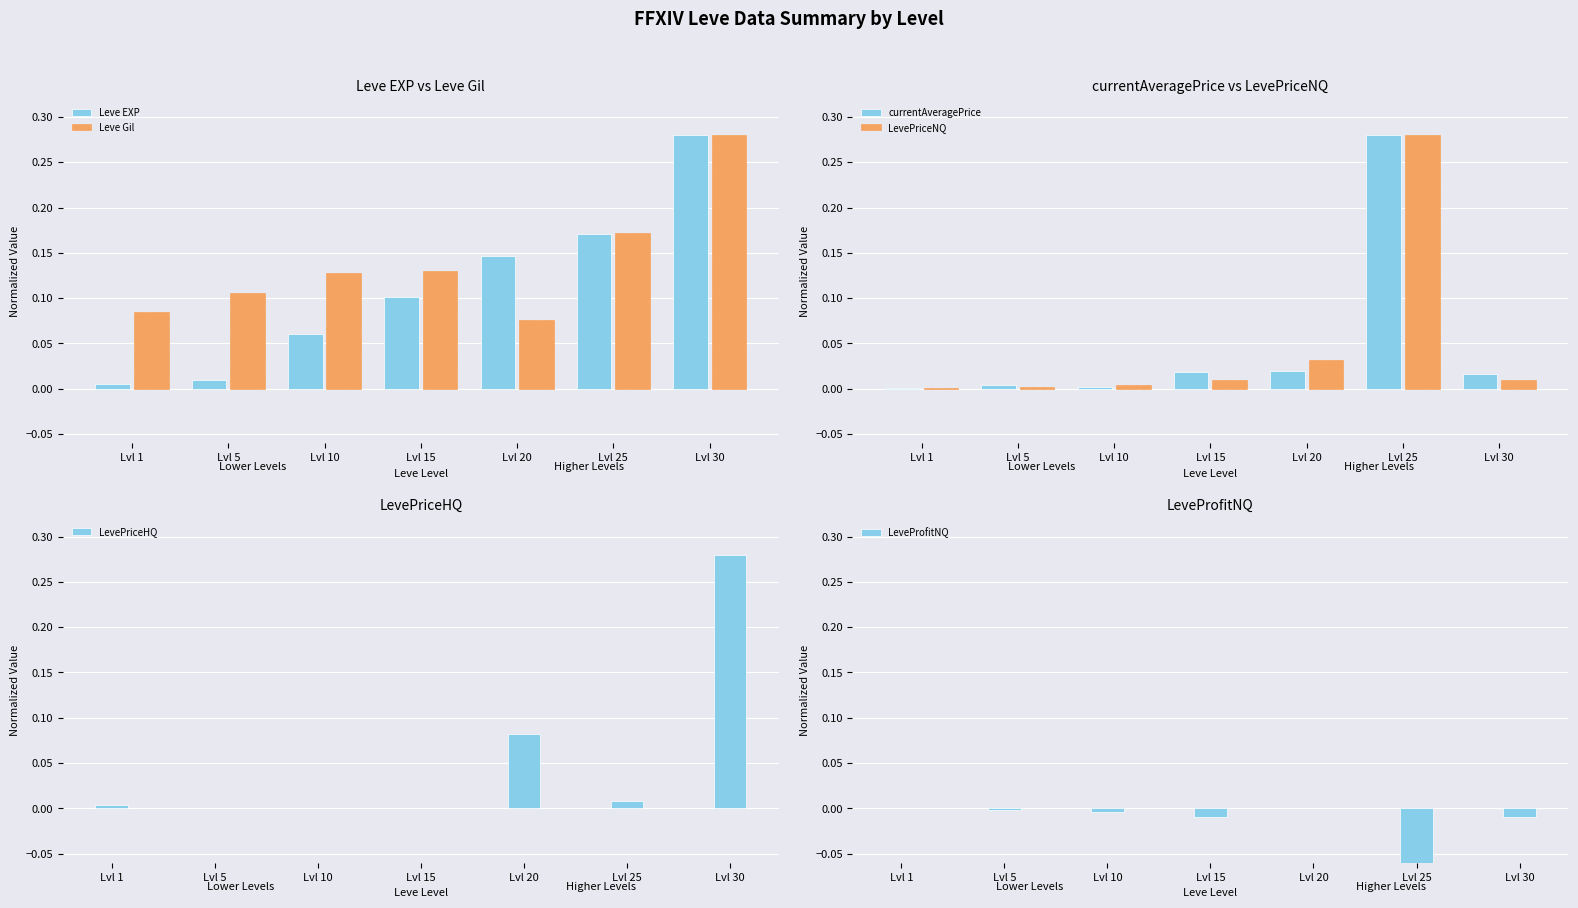

Is it true that currentAveragePrice equals 0.0 at Lvl 15?

True